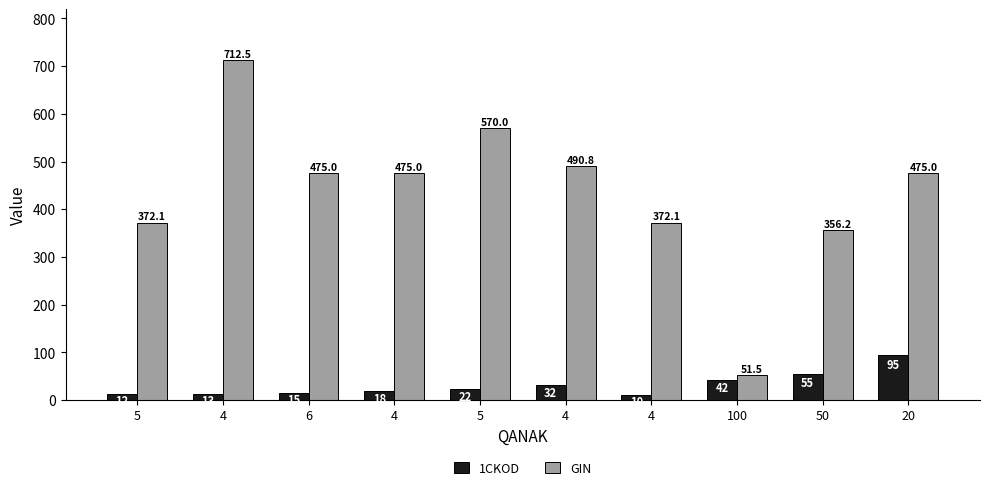

How many data points does each series have?

10